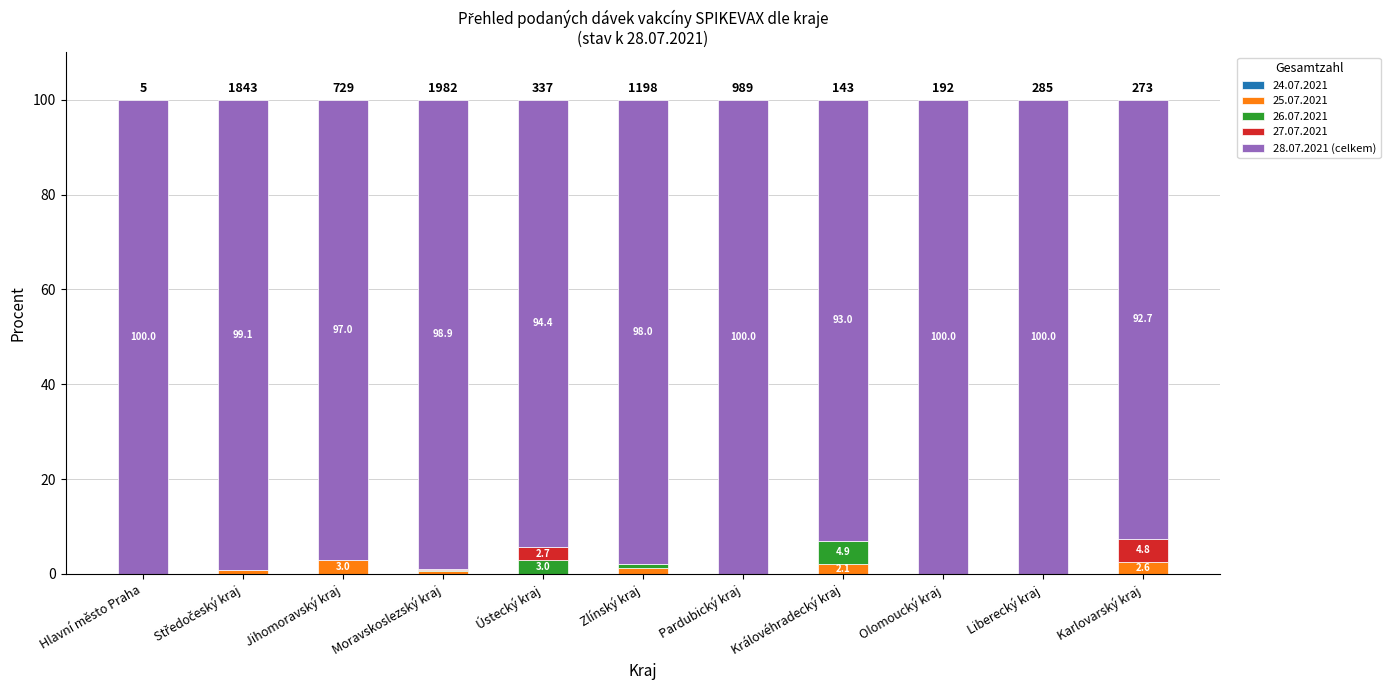

What is the total value across all series at Jihomoravský kraj?

100.0